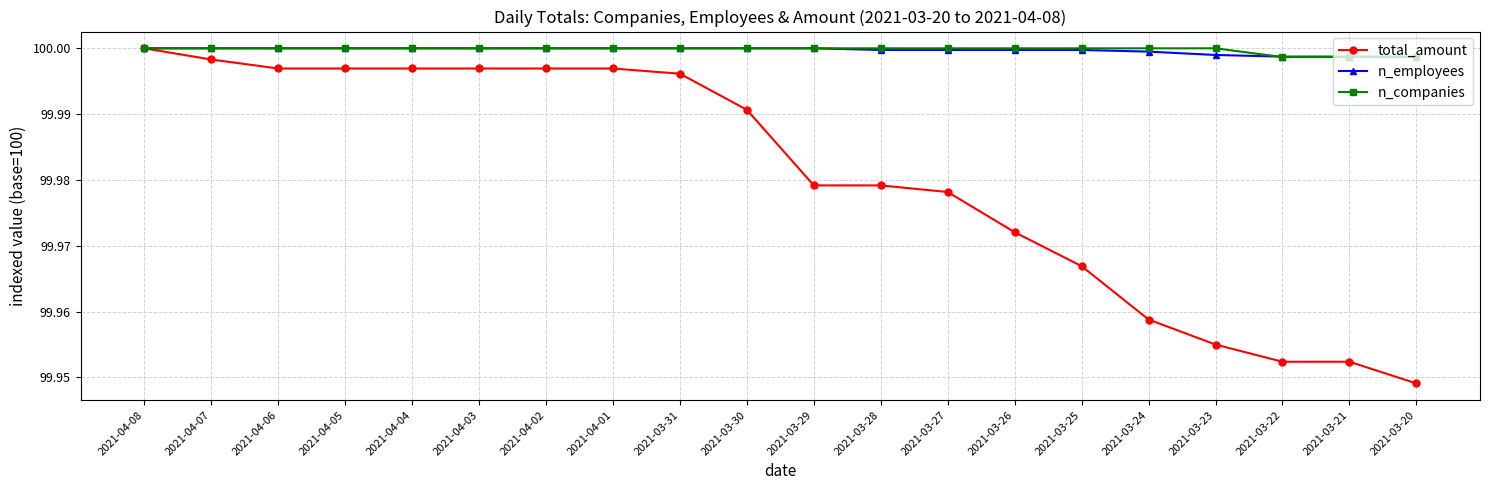

Between 2021-03-30 and 2021-03-29, which series saw the biggest shift?

total_amount